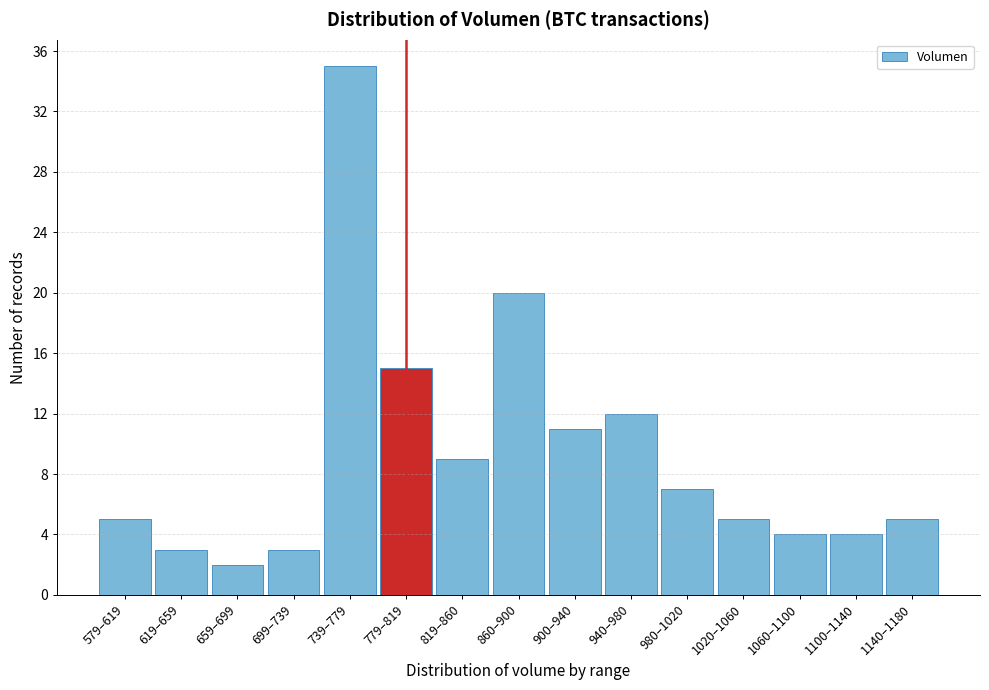

Reading right to left, extract all data points from this chart.

5	4	4	5	7	12	11	20	9	15	35	3	2	3	5